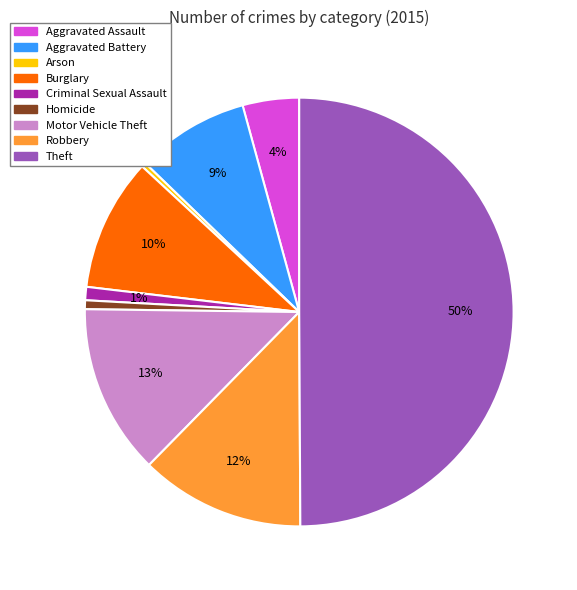

To the nearest percent, what is the average slice percentage?

11%